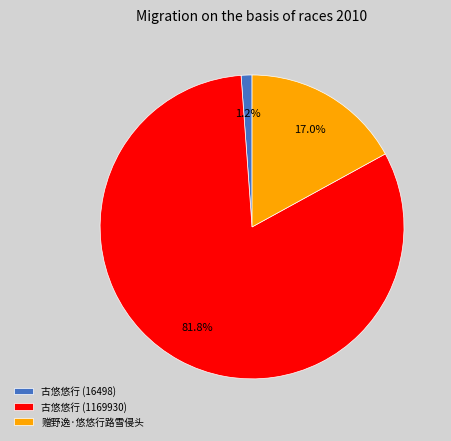

To the nearest percent, what is the difference between the largest and smallest slice percentages?

81%